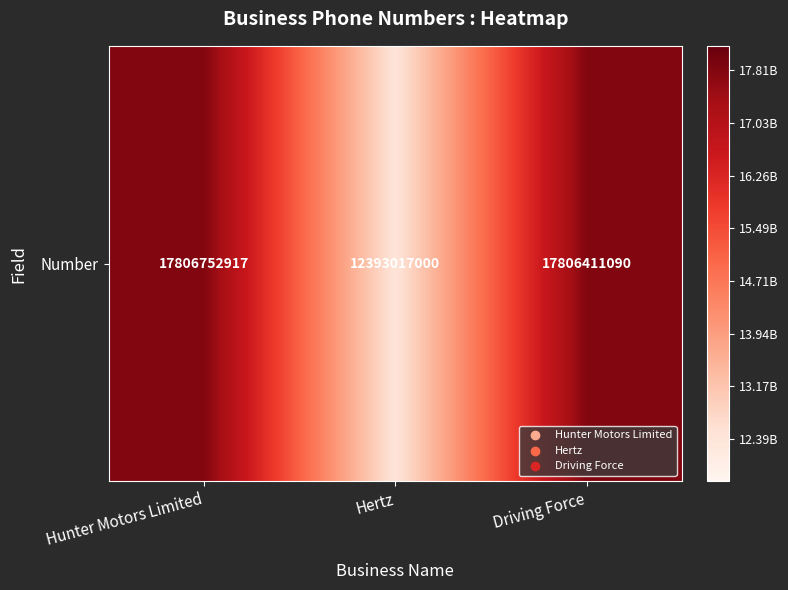

Reading left to right, what are all the values shown in this chart?

17806752917	12393017000	17806411090